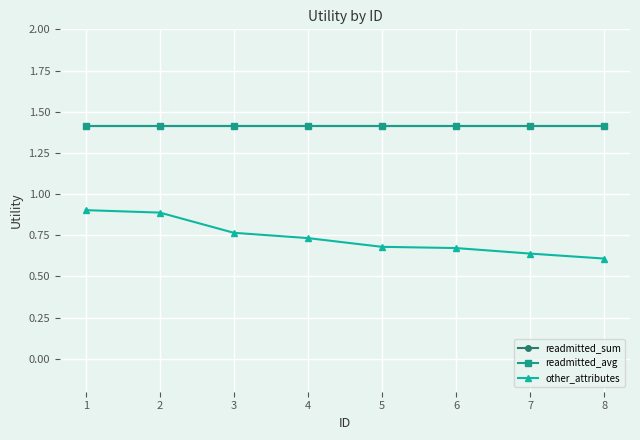

How many lines are shown in the chart?

3